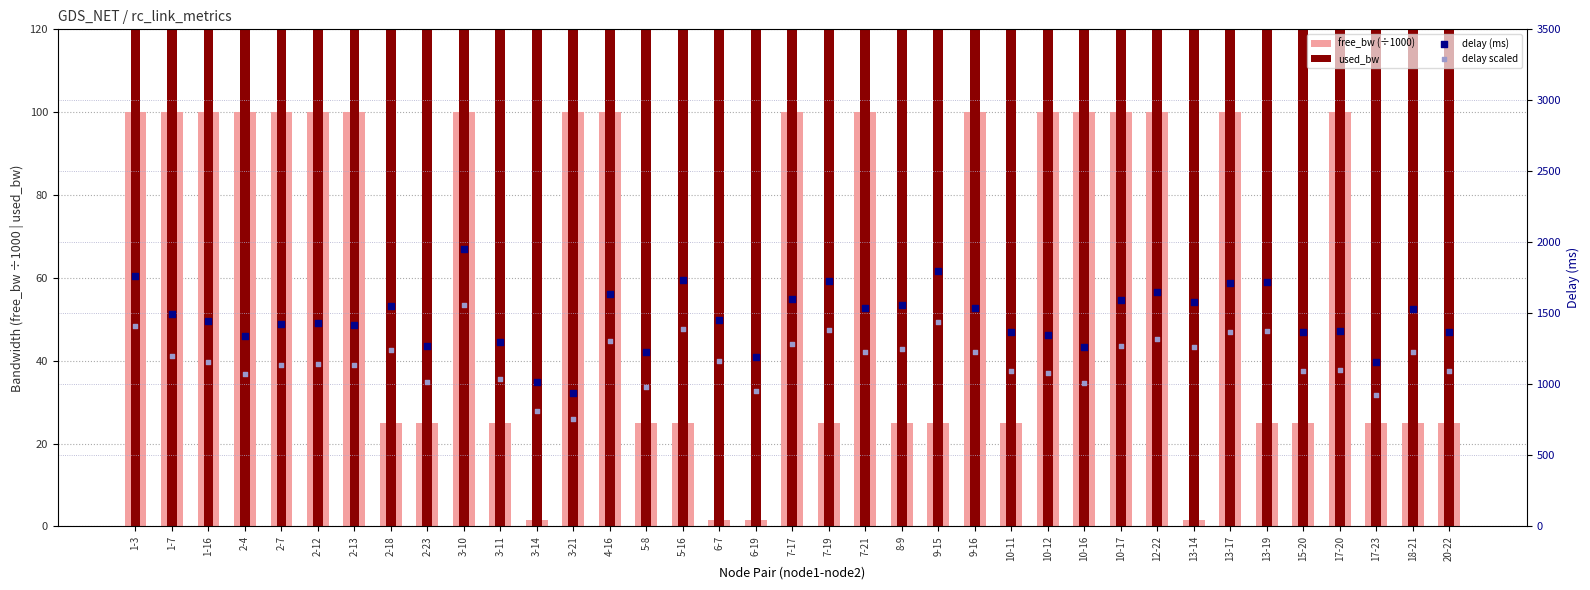

What are all the series names shown in the legend?

free_bw (÷1000), used_bw, delay (ms), delay scaled